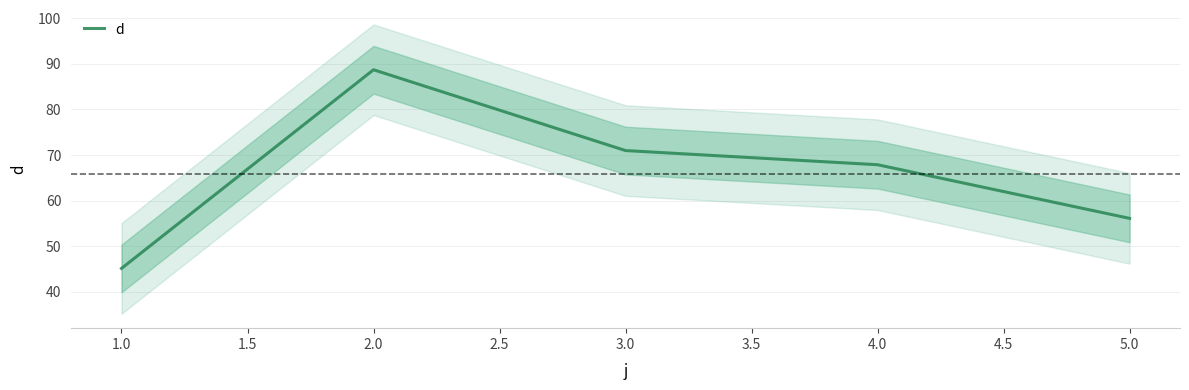

Count the number of data series in this chart.

1